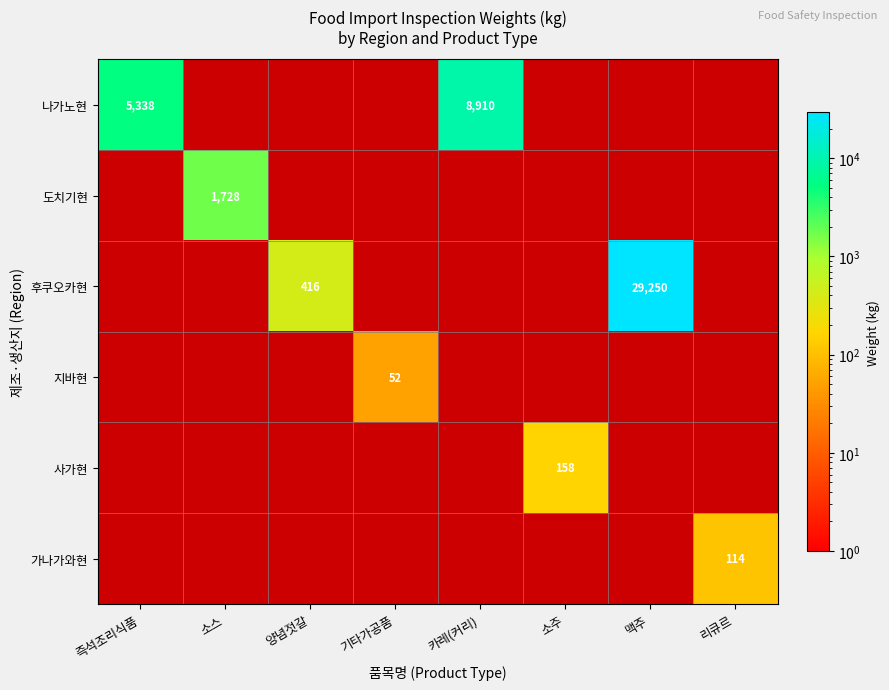

Is it true that 사가현 equals 55 at 소주?

False